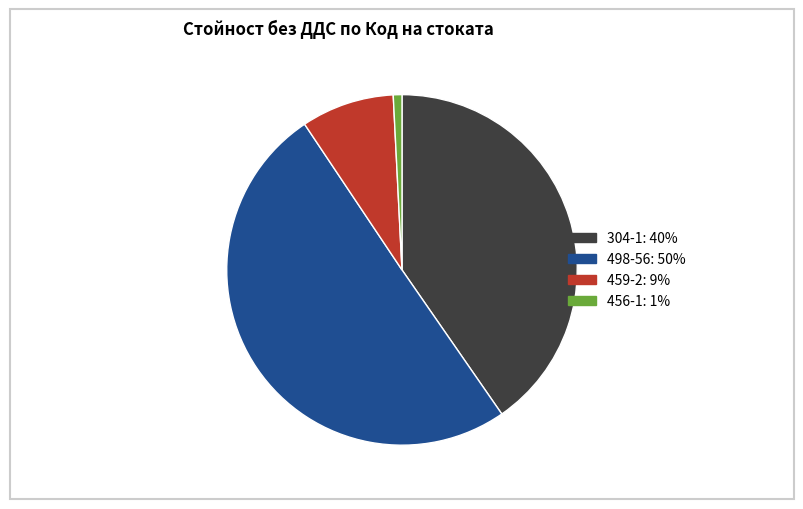

Which slice is the smallest?

456-1